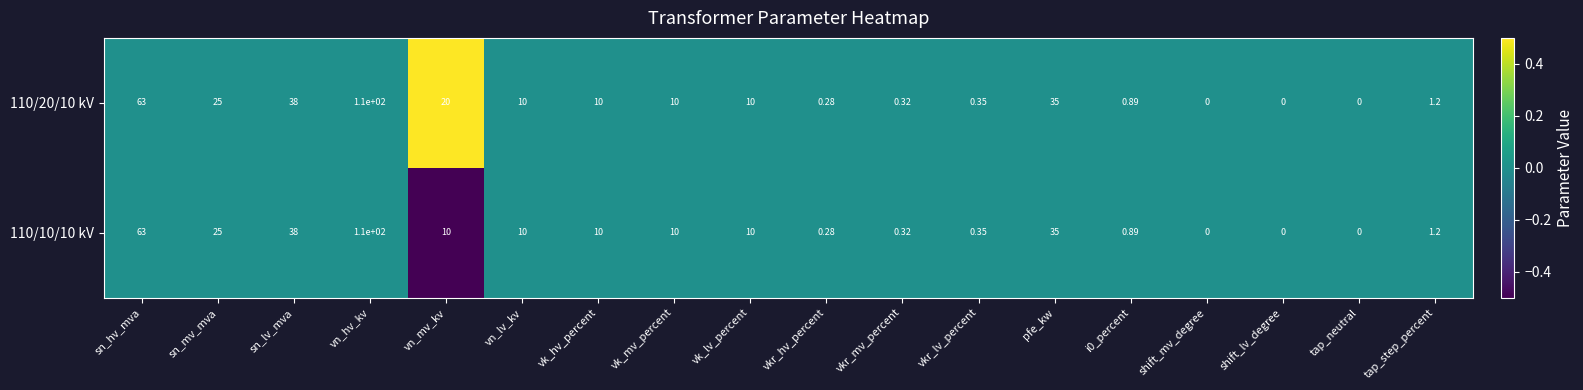

What is the minimum value shown in the chart?

0.0